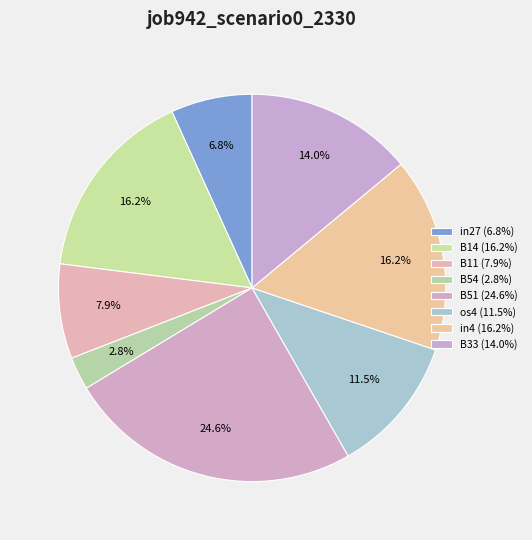

How many segments does this pie chart have?

8